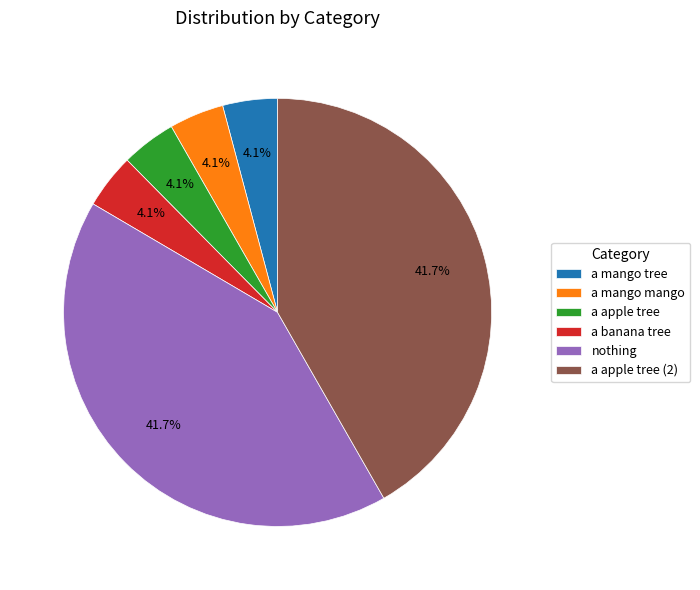

Does a apple tree represent more than half of the total?

No